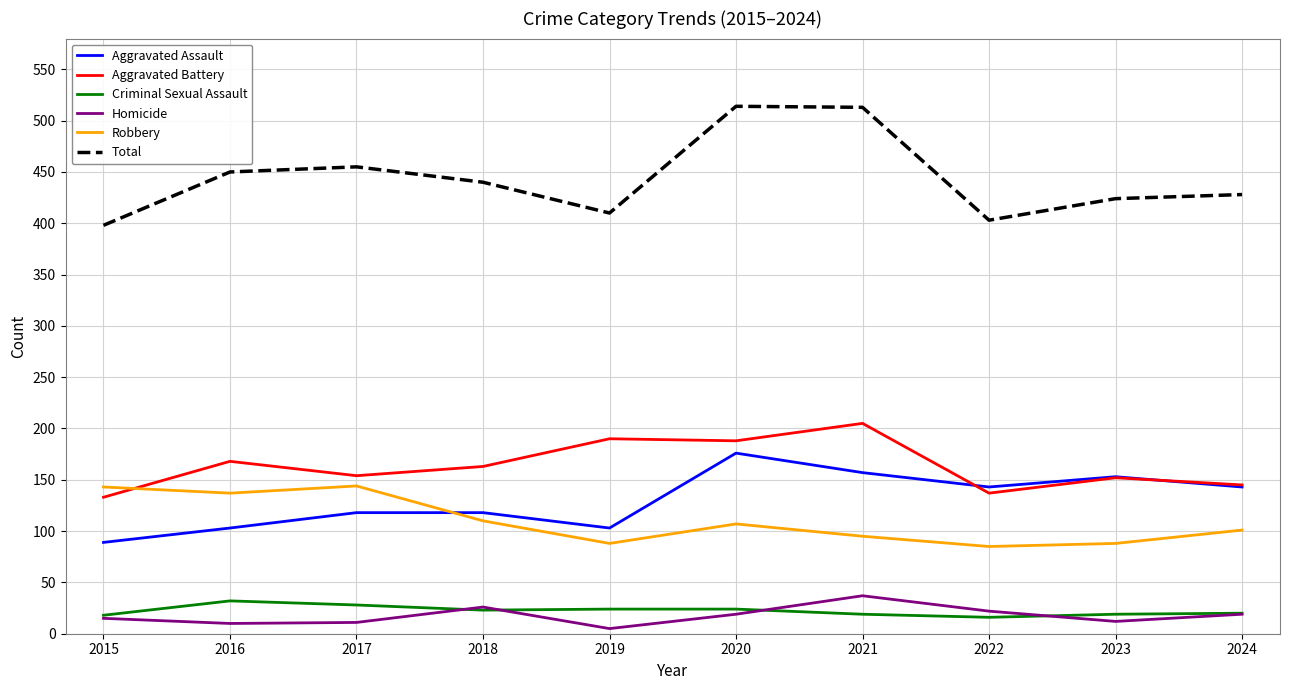

True or false: Aggravated Battery and Homicide intersect in this chart.

False